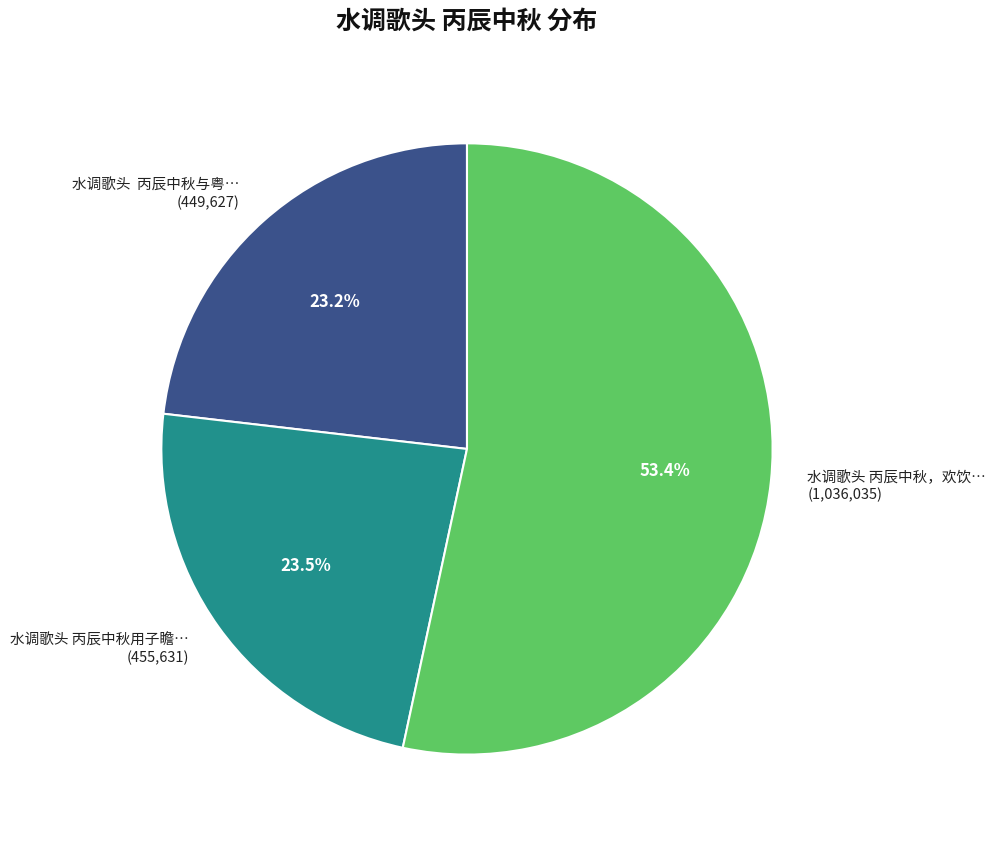

What portion of the pie excludes 水调歌头 丙辰中秋与粤… (449,627)?

76.8%